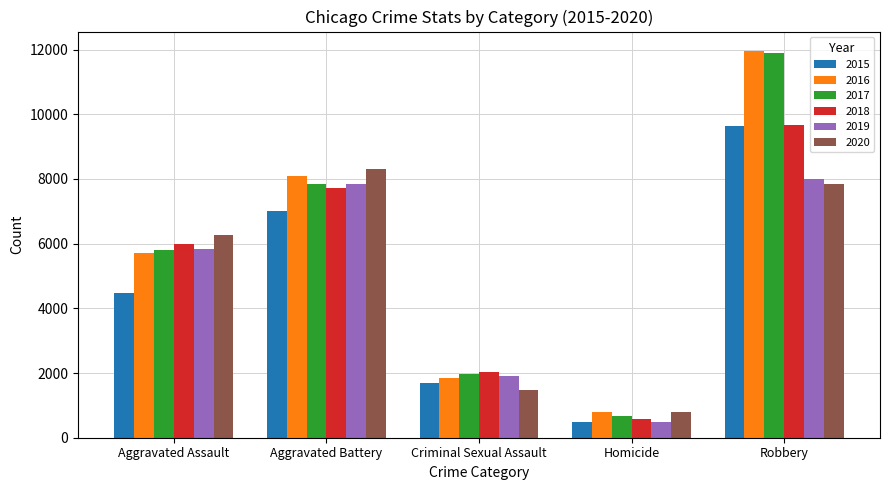

The value of 2017 at Aggravated Battery is 7845. True or false?

True